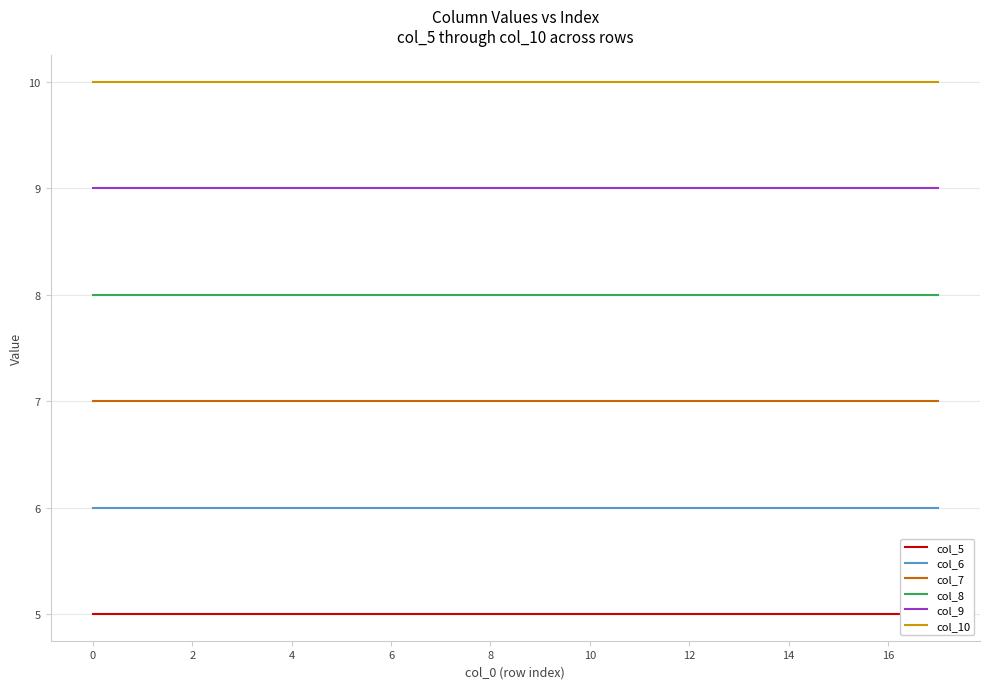

True or false: col_7 has more than 0 points higher than both neighbors.

False